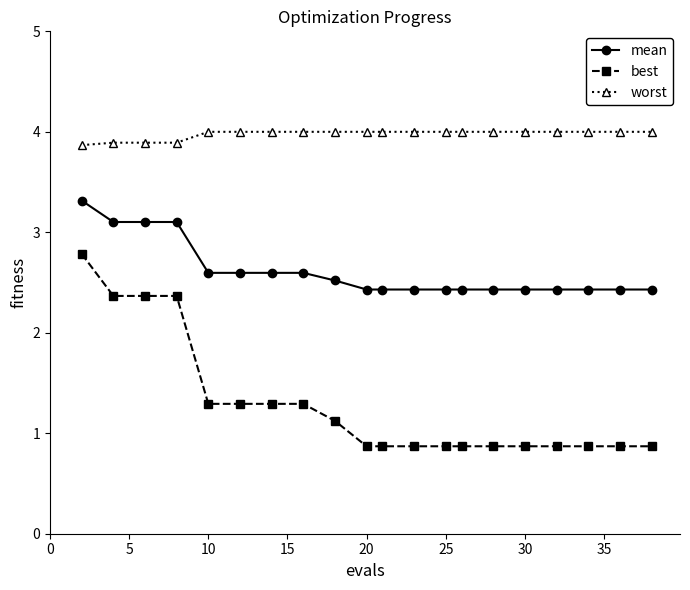

True or false: worst and mean intersect in this chart.

False